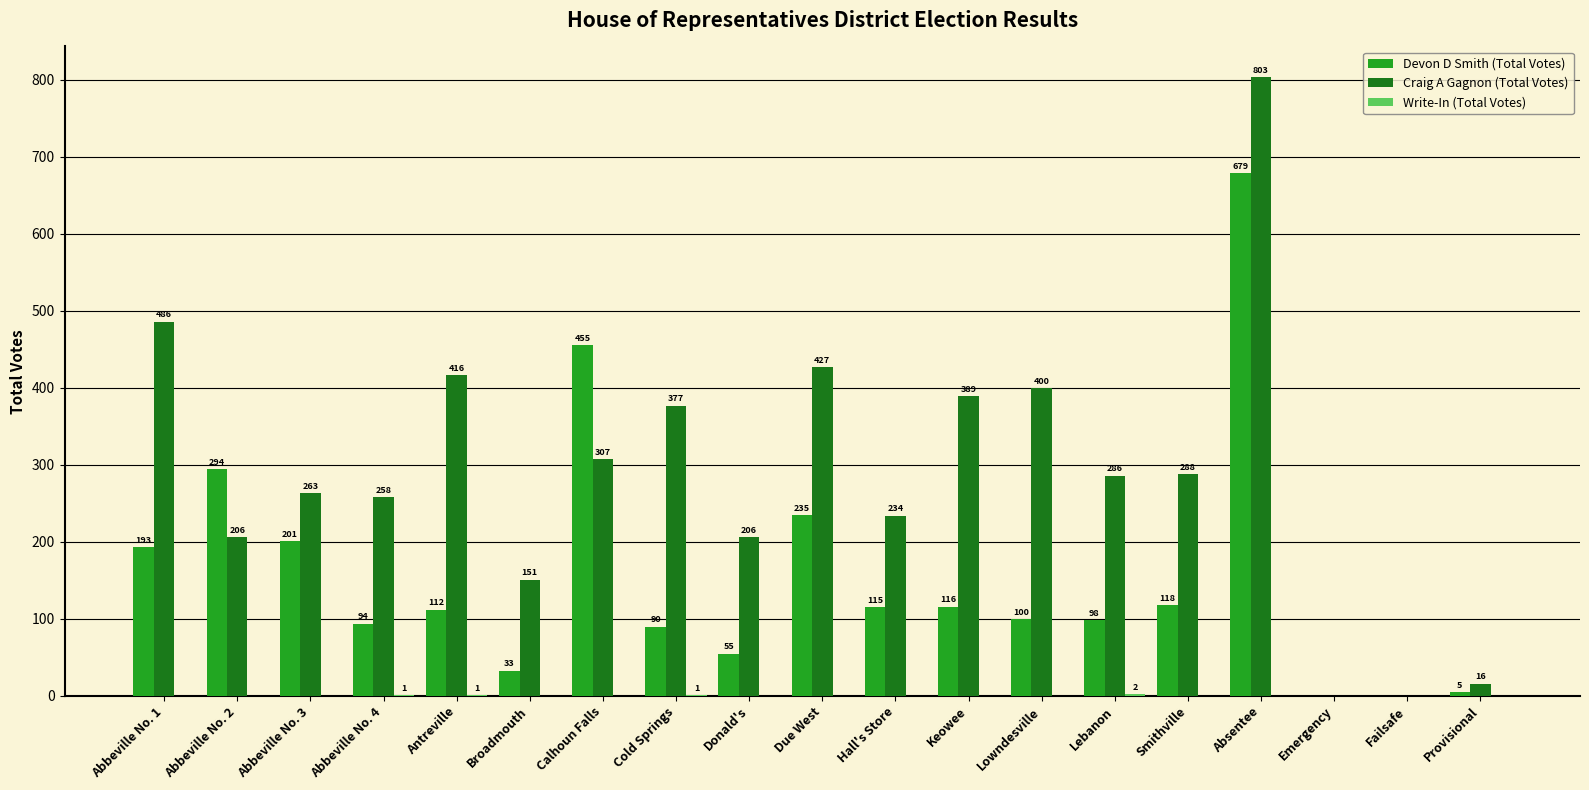

Which series changed the most between Due West and Absentee?

Devon D Smith (Total Votes)